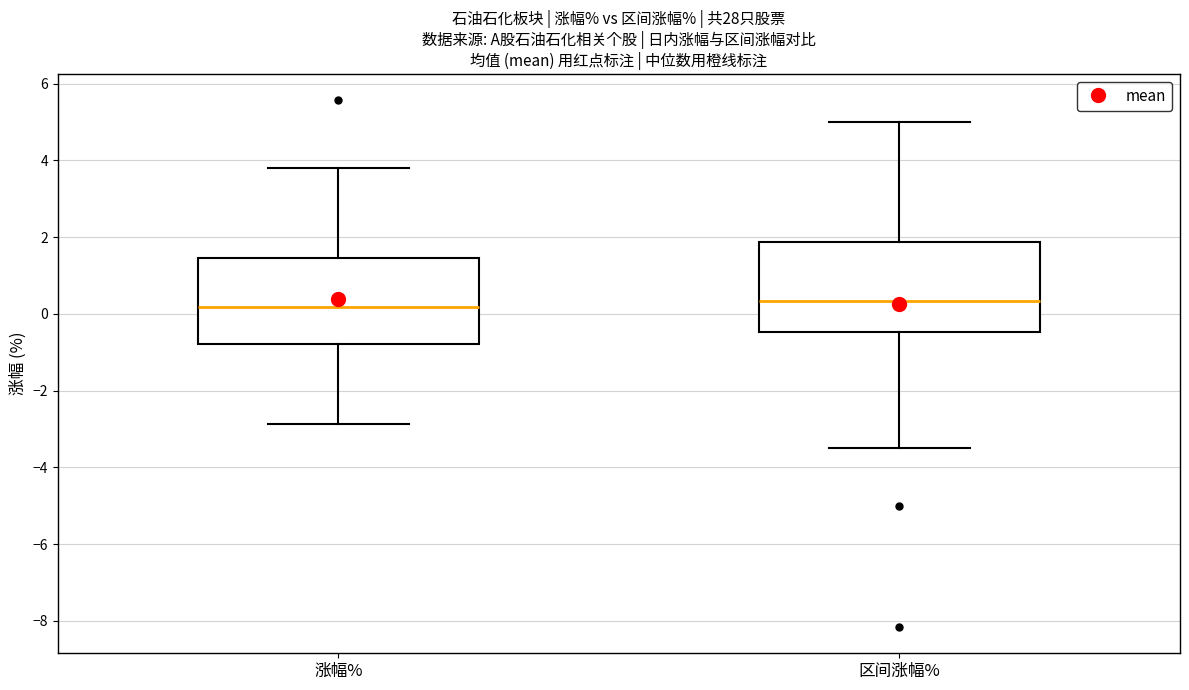

Where is the upper edge of the box for 区间涨幅% on the y-axis? The values are not printed on the chart, so give them approximately, as read against the axis.

1.8